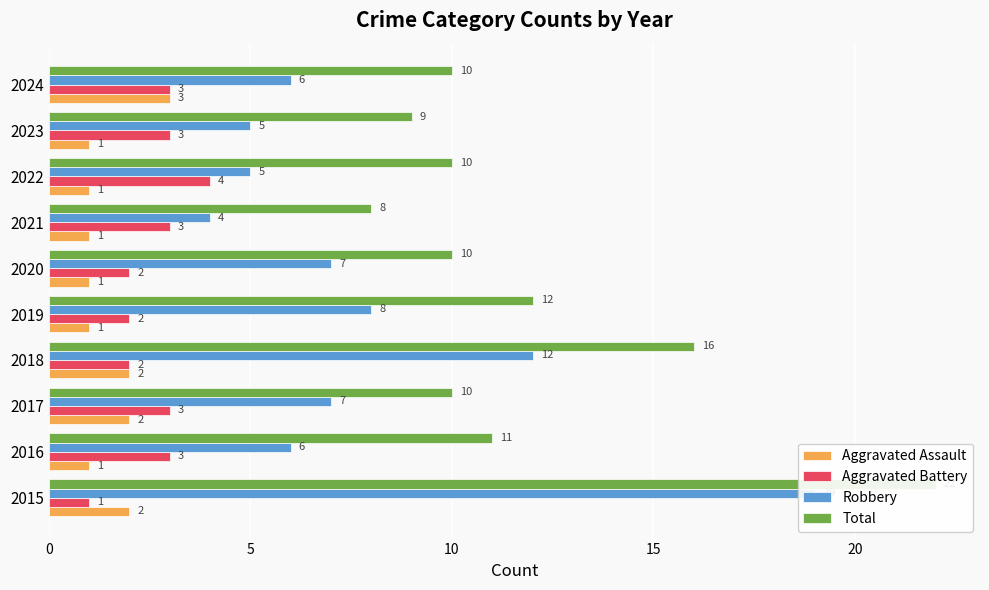

Which series has the largest range (max minus min)?

Robbery